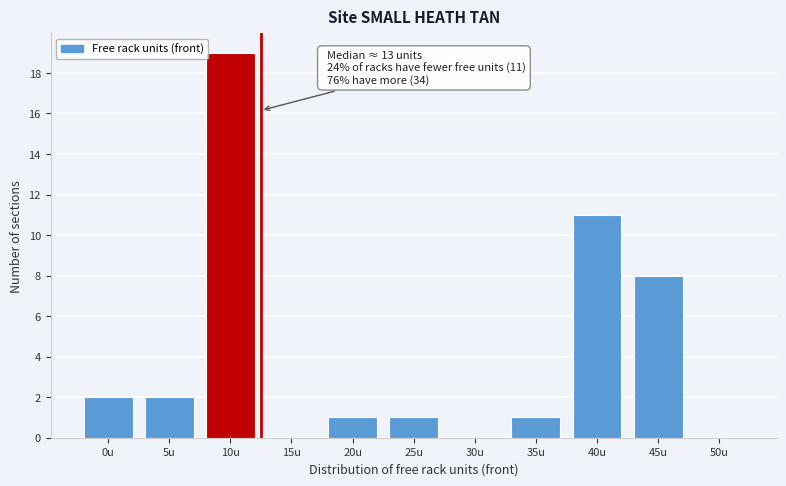

Reading left to right, transcribe all the data shown in this chart.

0u=2	5u=2	10u=19	15u=0	20u=1	25u=1	30u=0	35u=1	40u=11	45u=8	50u=0